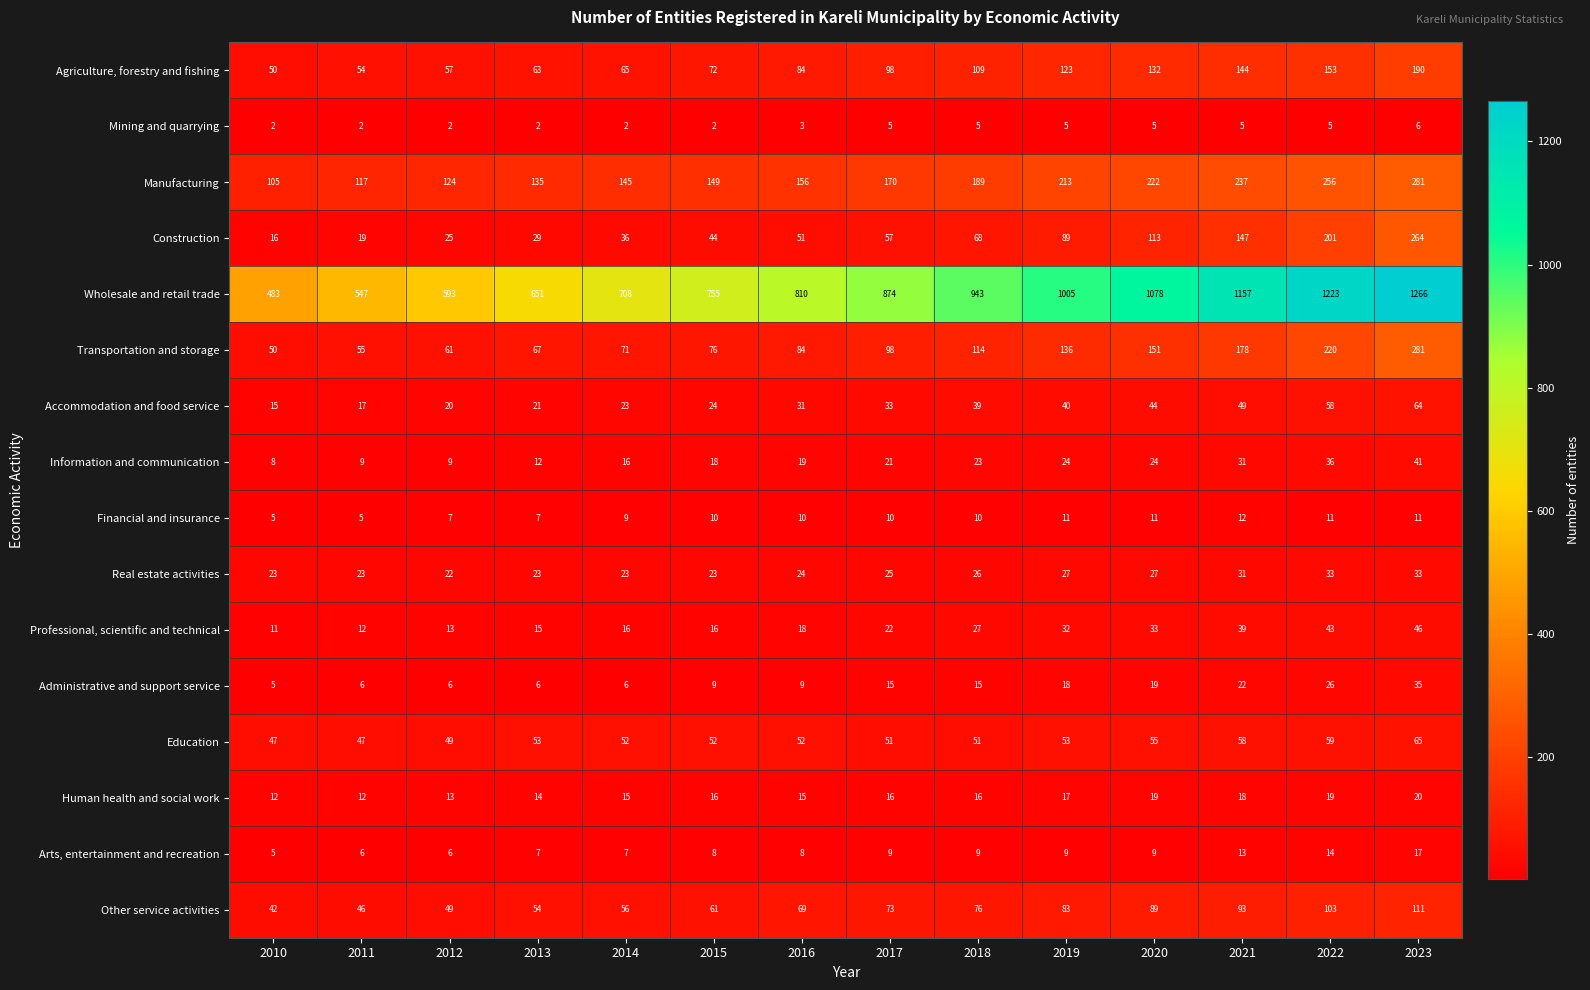

True or false: Mining and quarrying has a value of 2 at 2015.

True